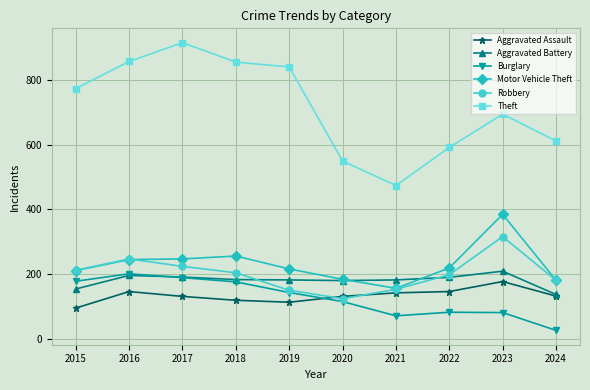

The value of Aggravated Assault at 2022 is 54. True or false?

False